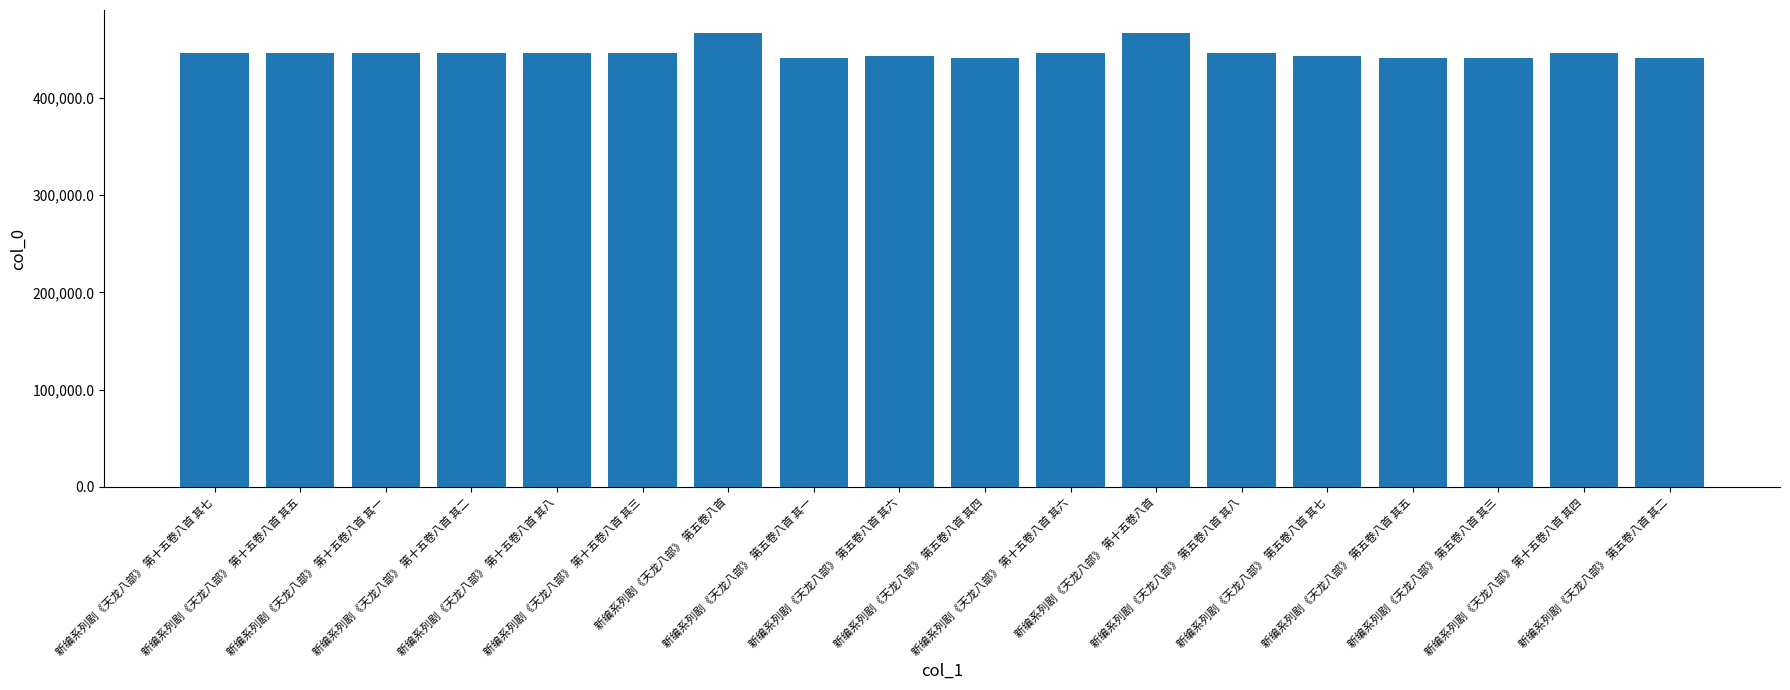

What is the minimum value shown in the chart?

440932